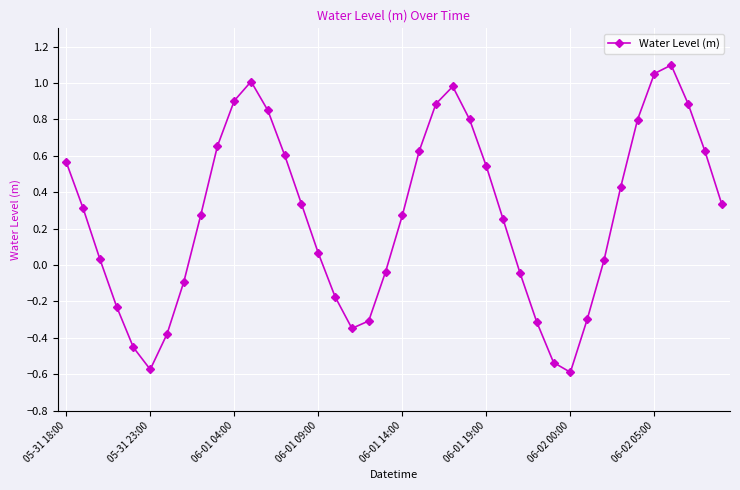

True or false: the data has more than 2 interior local peaks.

True